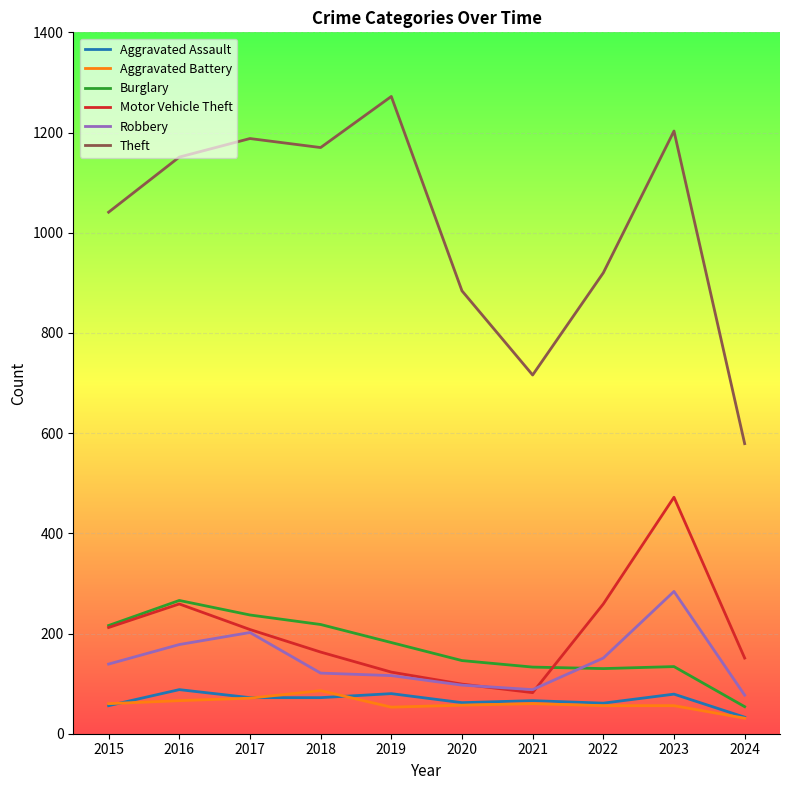

True or false: Theft and Aggravated Battery intersect in this chart.

False